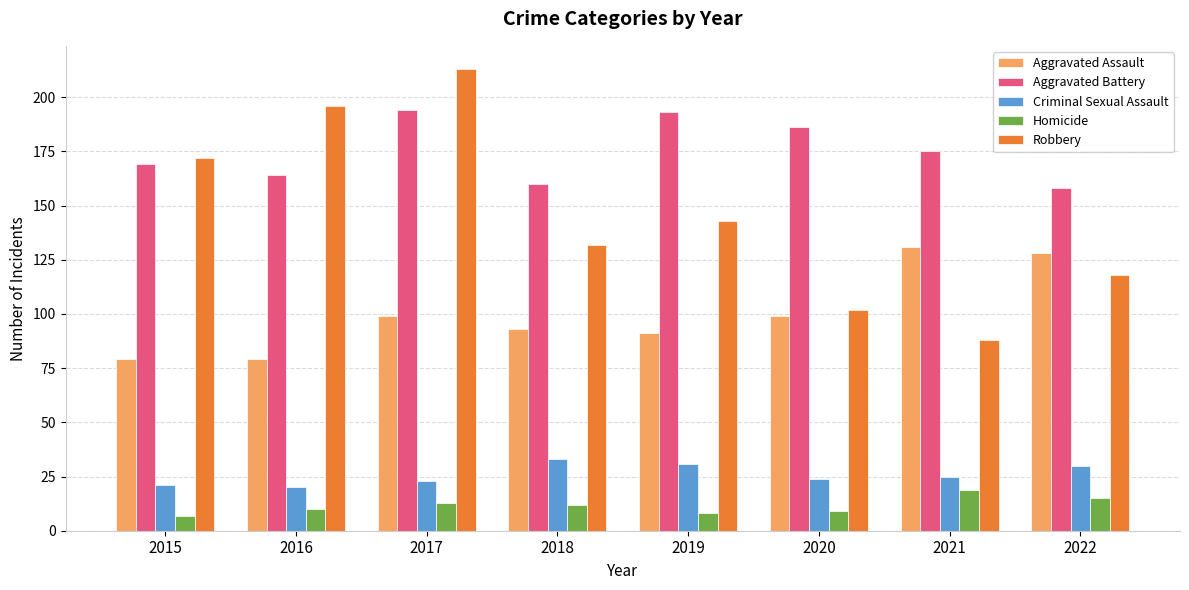

What are all the series names shown in the legend?

Aggravated Assault, Aggravated Battery, Criminal Sexual Assault, Homicide, Robbery